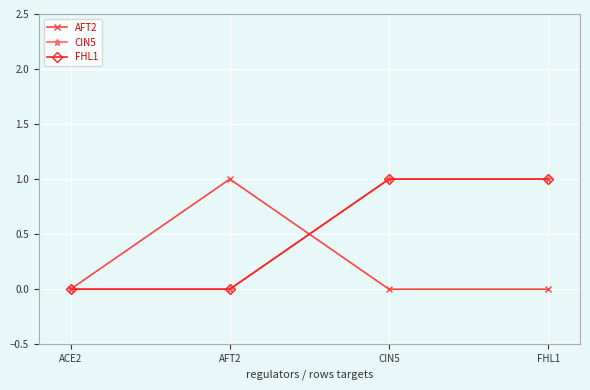

How many intersections are there between AFT2 and CIN5?

1